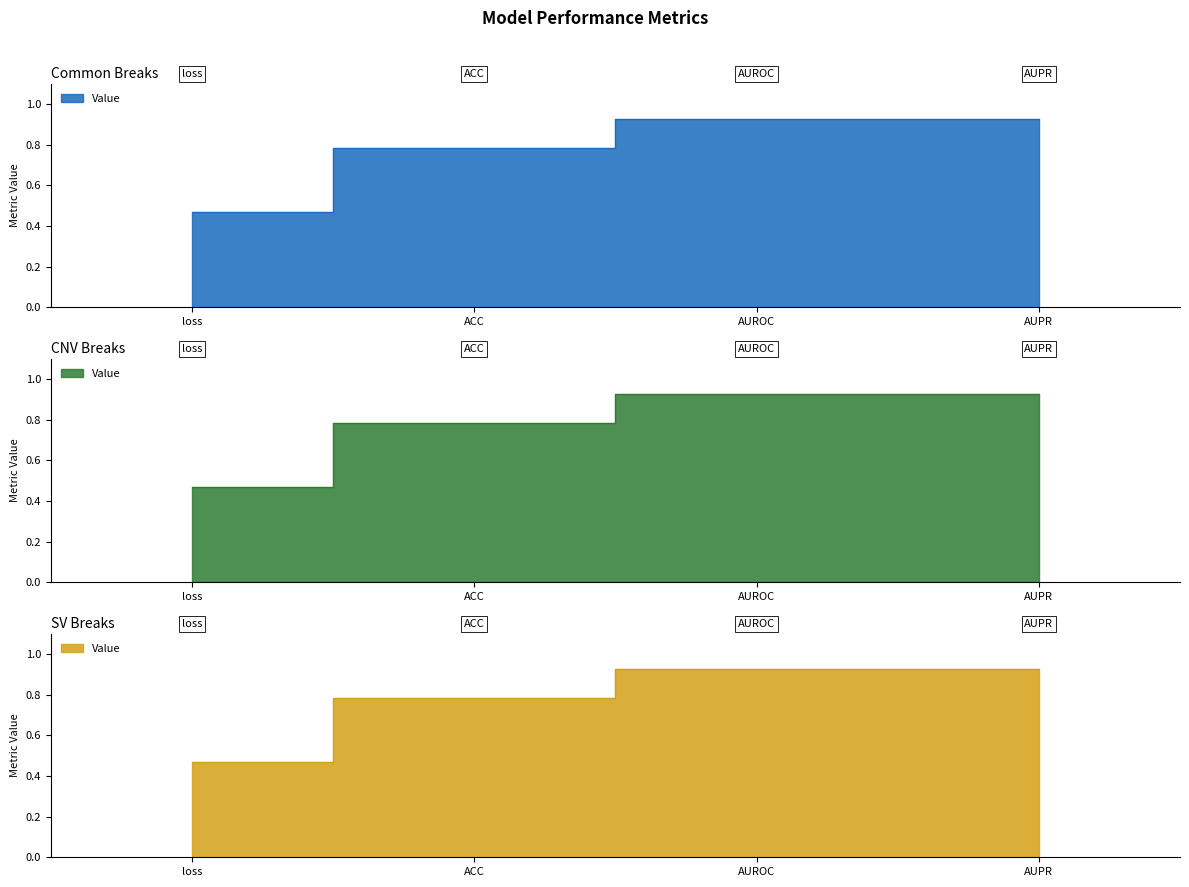

What is the difference between the maximum and minimum values?

0.5